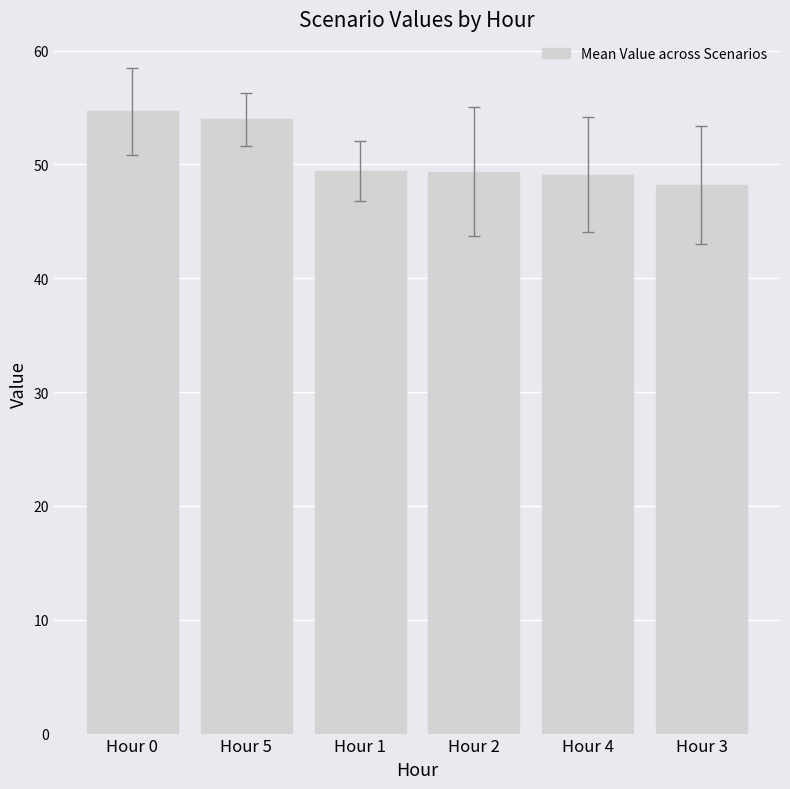

At which category does the chart reach its peak across all series?

Hour 0